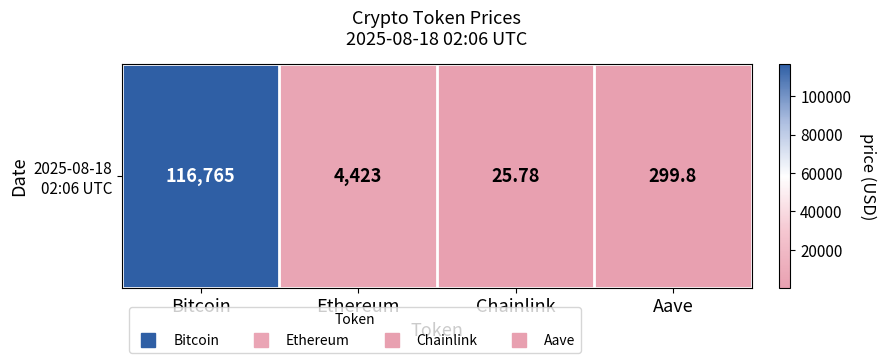

True or false: the data shows 13.4 at Chainlink.

False